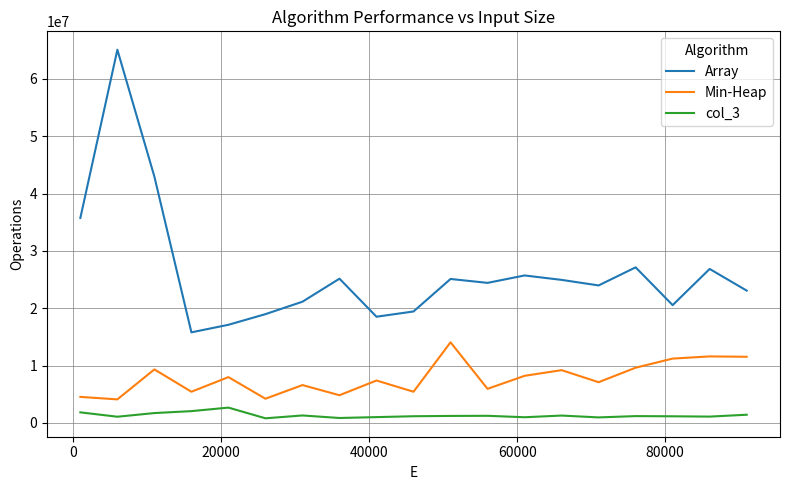

True or false: col_3 and Array cross at least once.

False